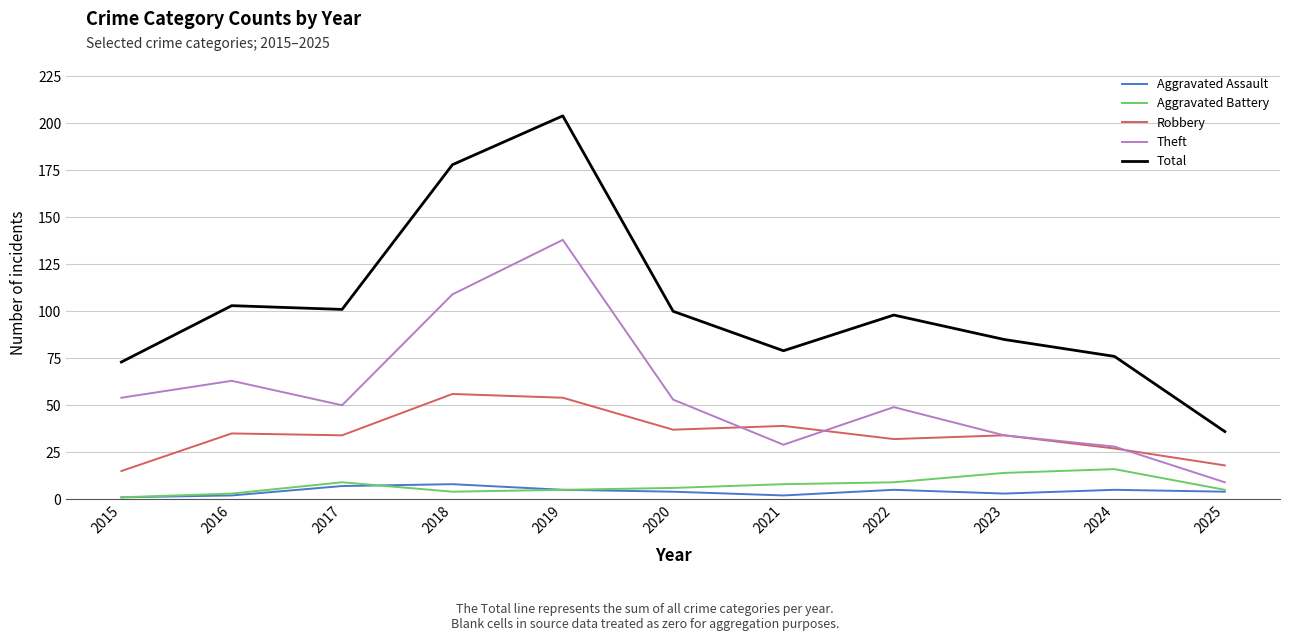

At how many categories does at least one series exceed 46?

10